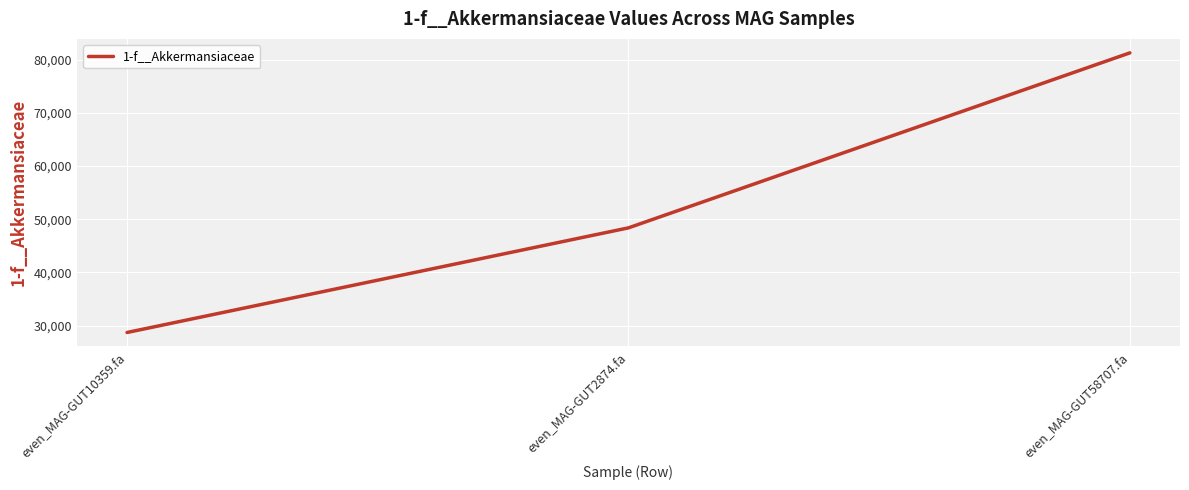

Rank the categories by value from lowest to highest.

even_MAG-GUT10359.fa, even_MAG-GUT2874.fa, even_MAG-GUT58707.fa